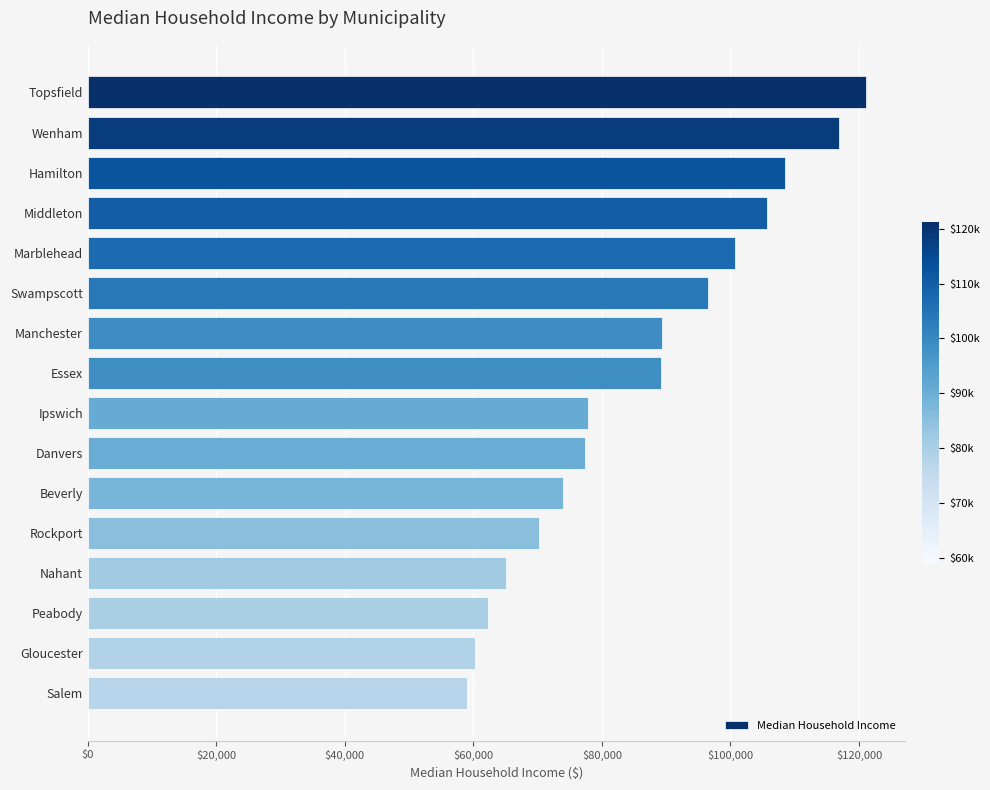

Between Swampscott and Danvers, which is larger?

Swampscott